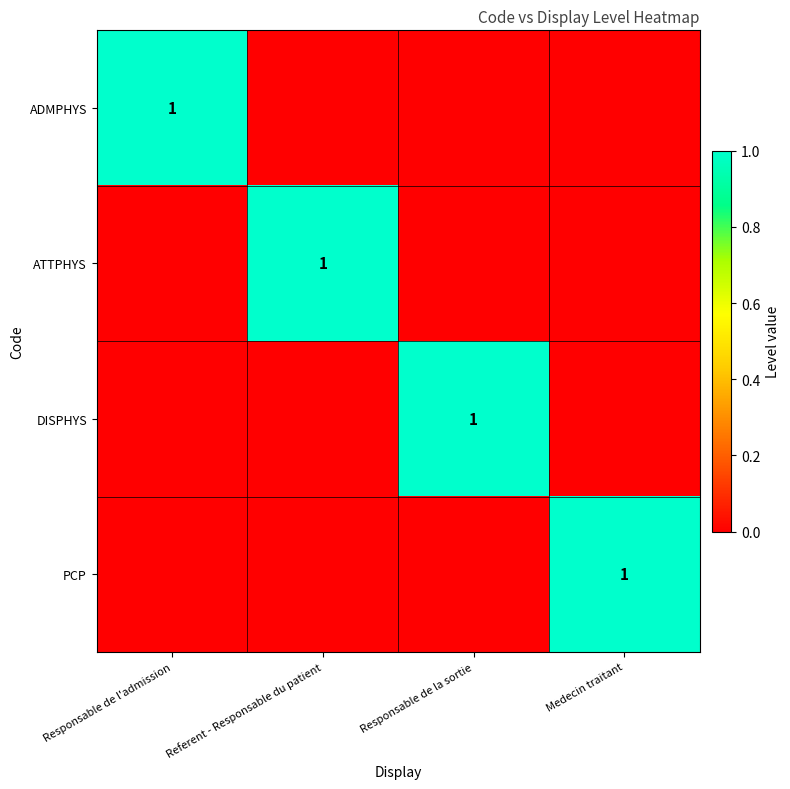

True or false: PCP has a value of 0 at Medecin traitant.

False